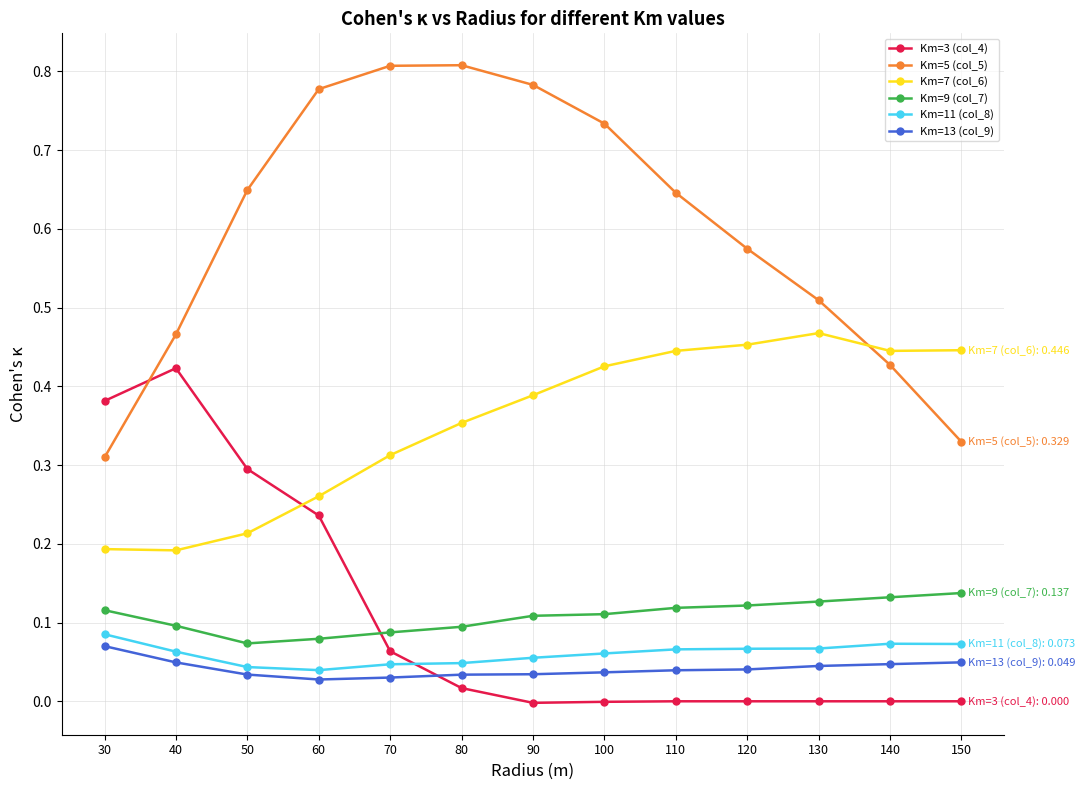

What is the total value across all series at 140?

1.1